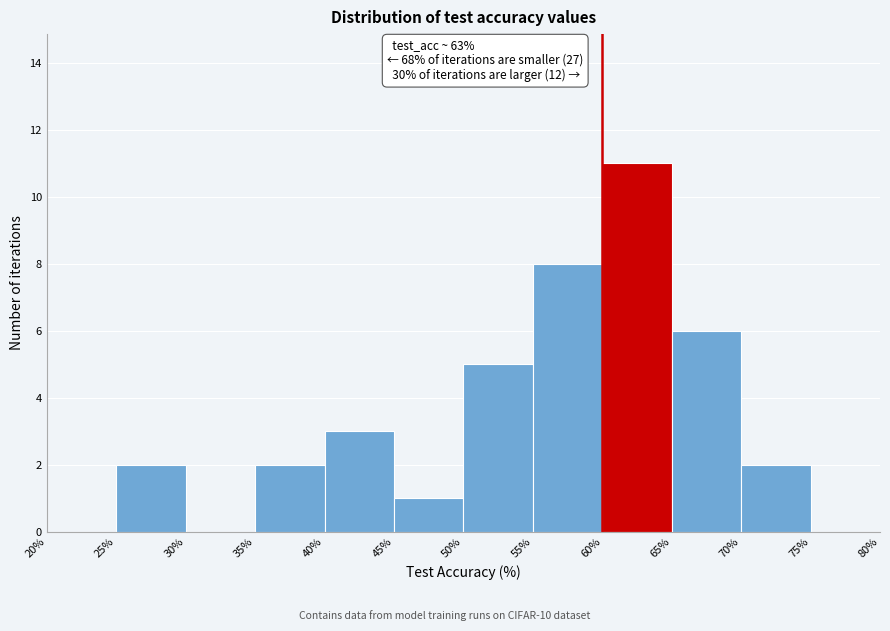

Which range on the x-axis has the tallest bar?

60% to 65%